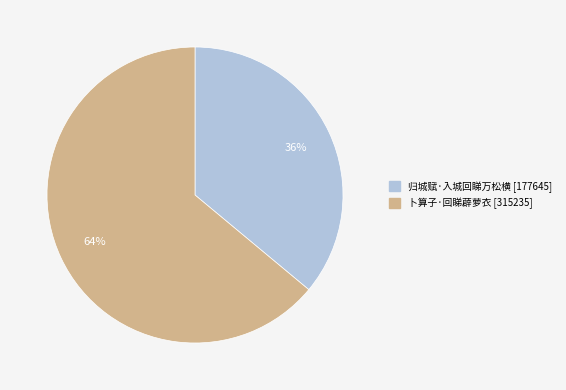

Which category has the smallest portion of the pie?

归城赋·入城回睇万松横